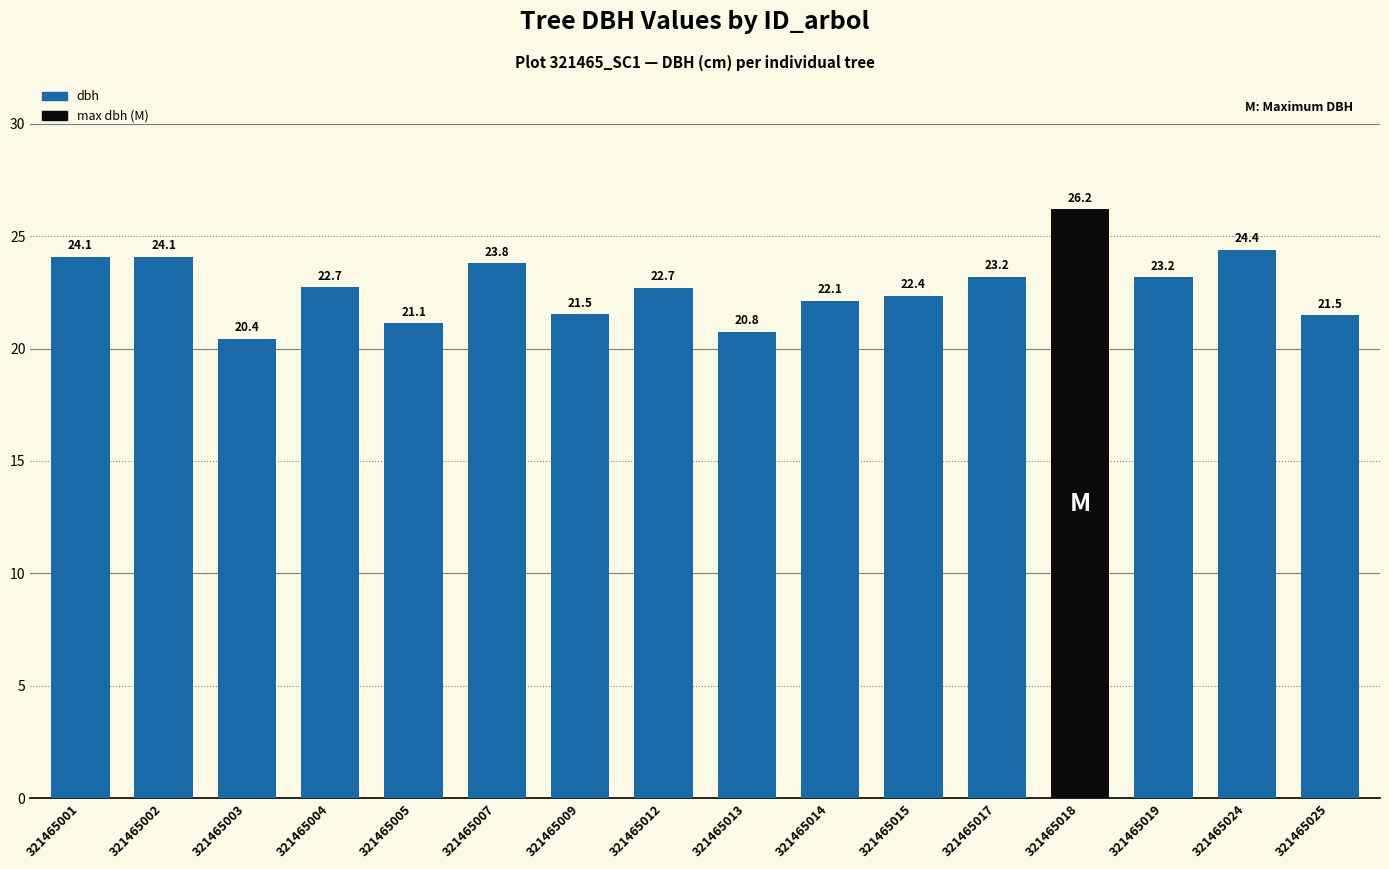

Which category has the highest value across all series?

321465018